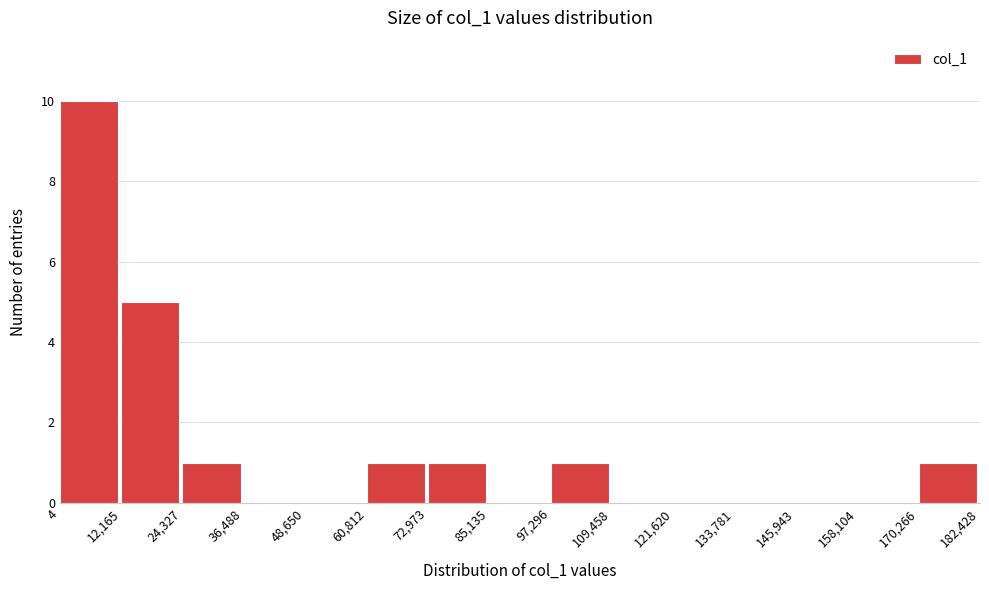

What is the height of the bar covering 4 to 12,165 on the x-axis? The values are not printed on the chart, so give them approximately, as read against the axis.

10